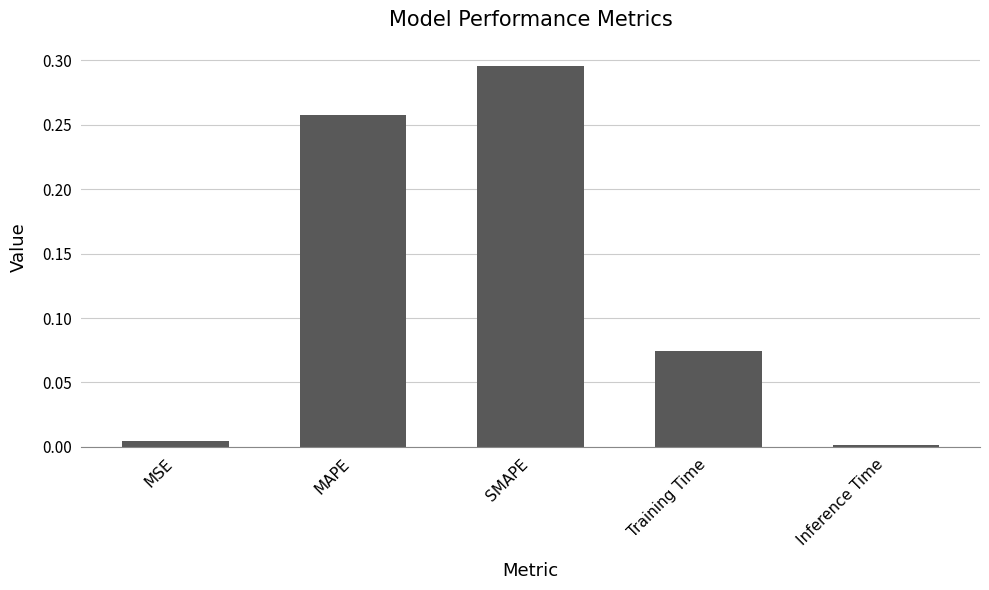

What is the change in value from MSE to Training Time?

+0.1